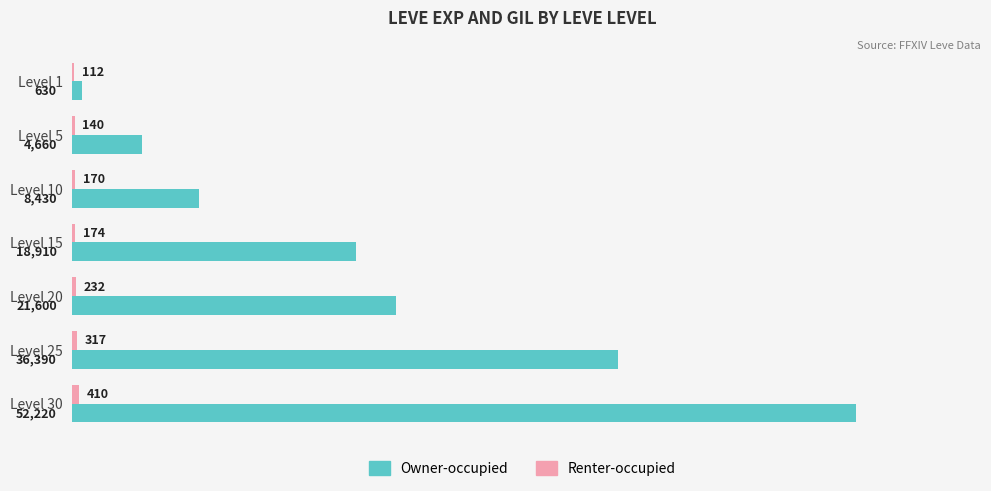

What is the sum of all Owner-occupied values?

142840